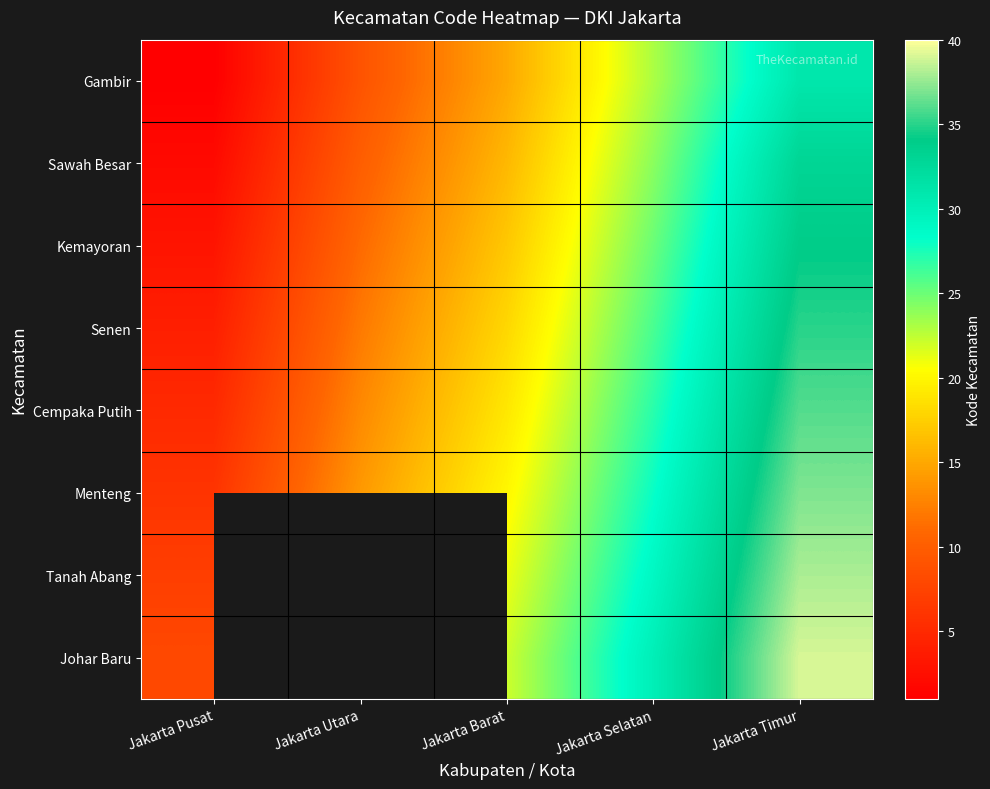

Where does the Cempaka Putih series first go above 19?

Jakarta Selatan